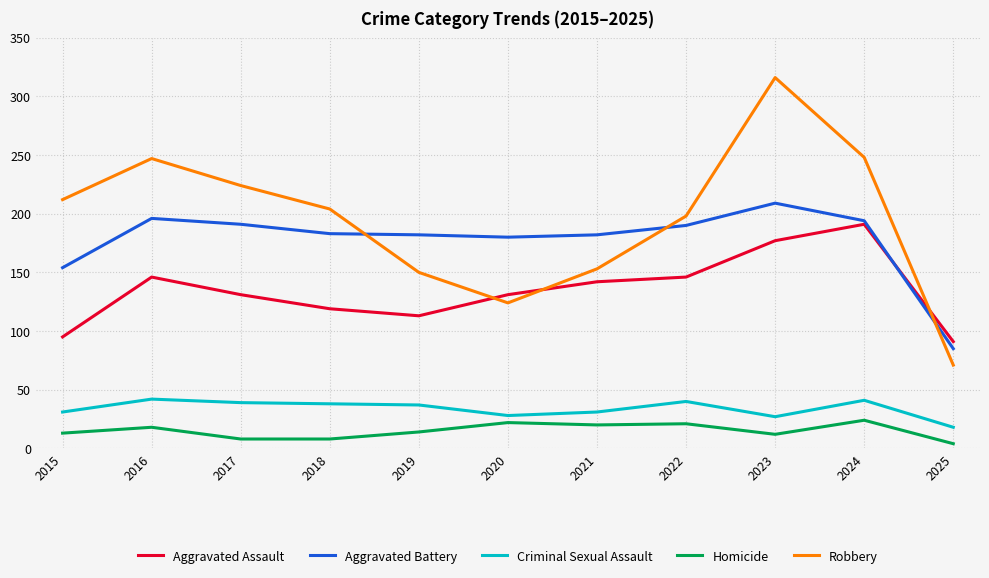

Is it true that Aggravated Assault equals 59 at 2025?

False